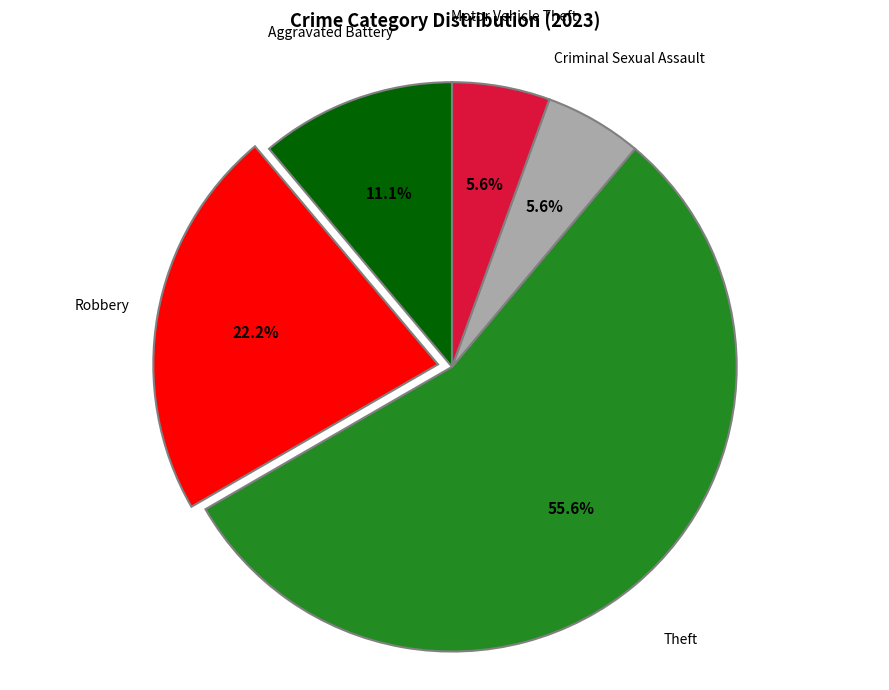

The Motor Vehicle Theft slice represents 6% of the pie. True or false?

True